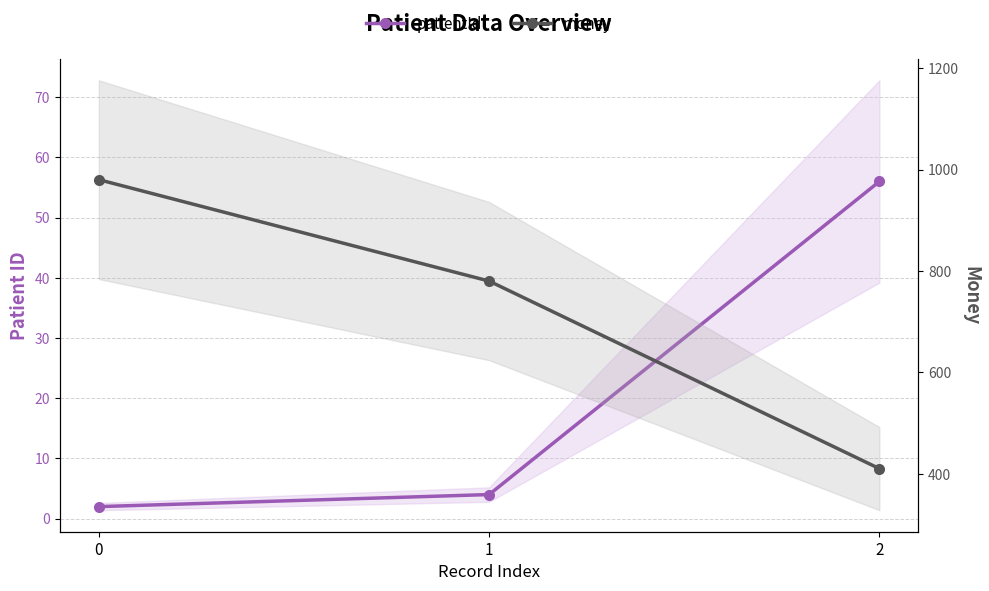

What is the greatest value displayed?

980